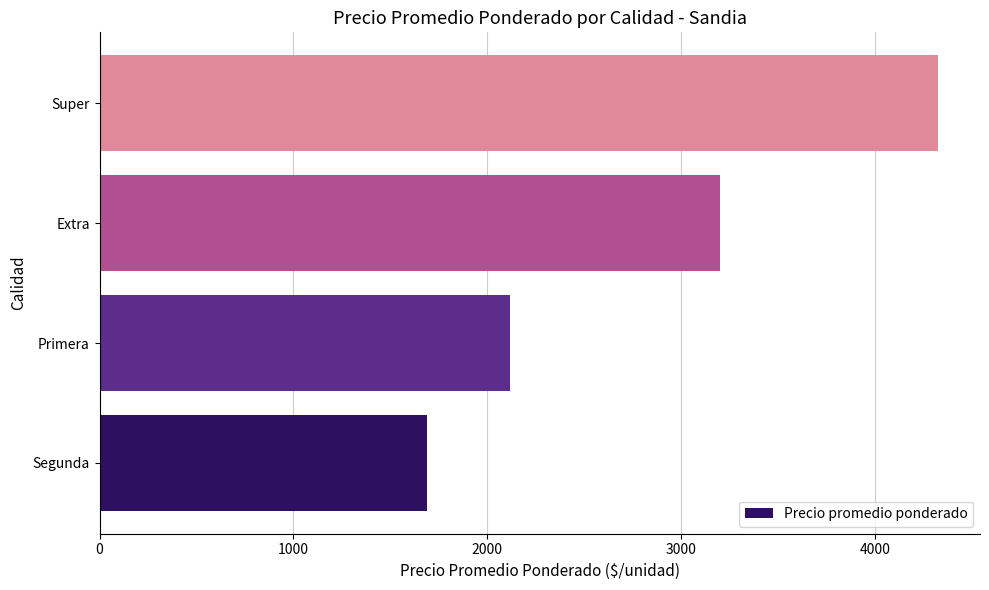

What is the greatest value displayed?

4325